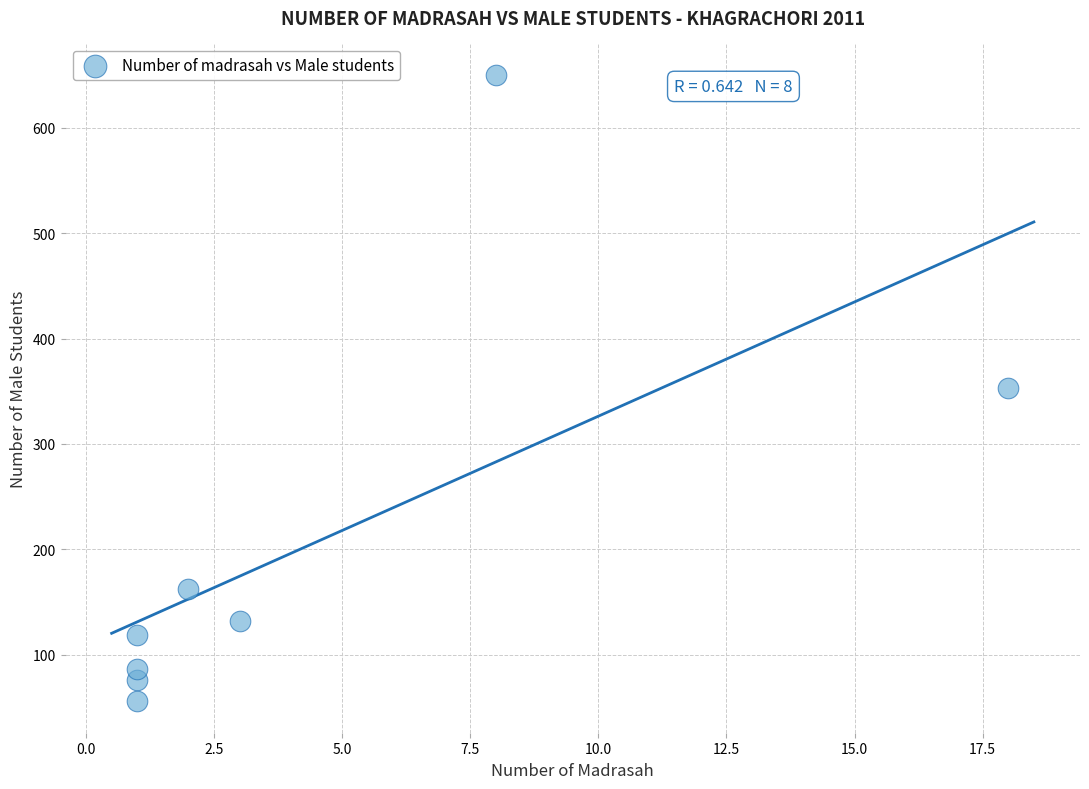

What is the range of X values (max minus min)?

17